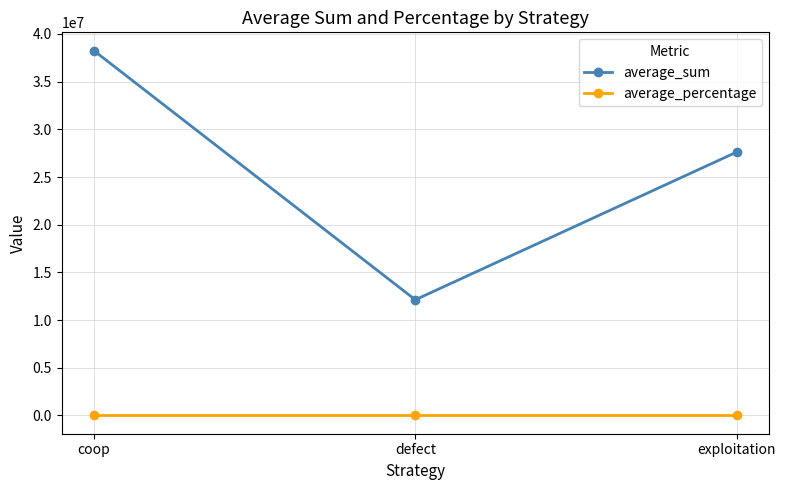

What are all the series names shown in the legend?

average_sum, average_percentage